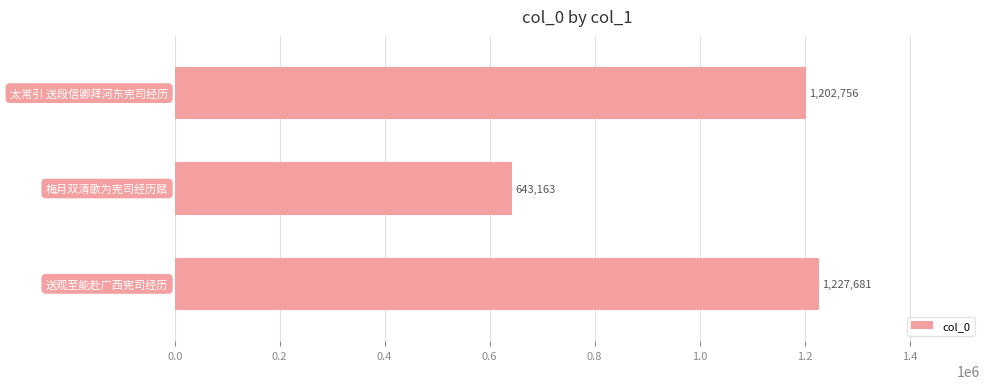

What is the greatest value displayed?

1227681